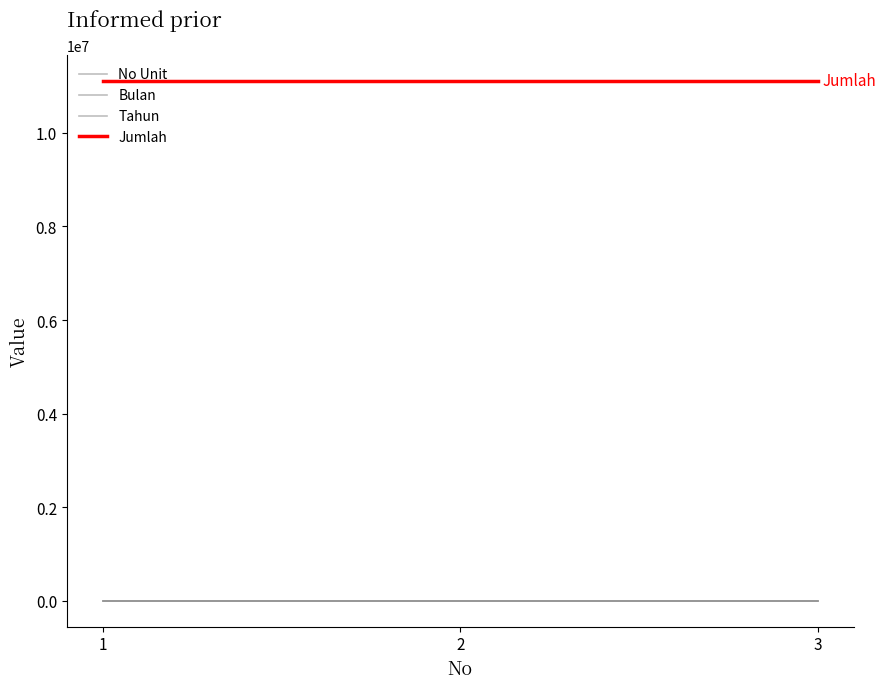

What is the value of the Tahun point at the 2nd from the left?

2014